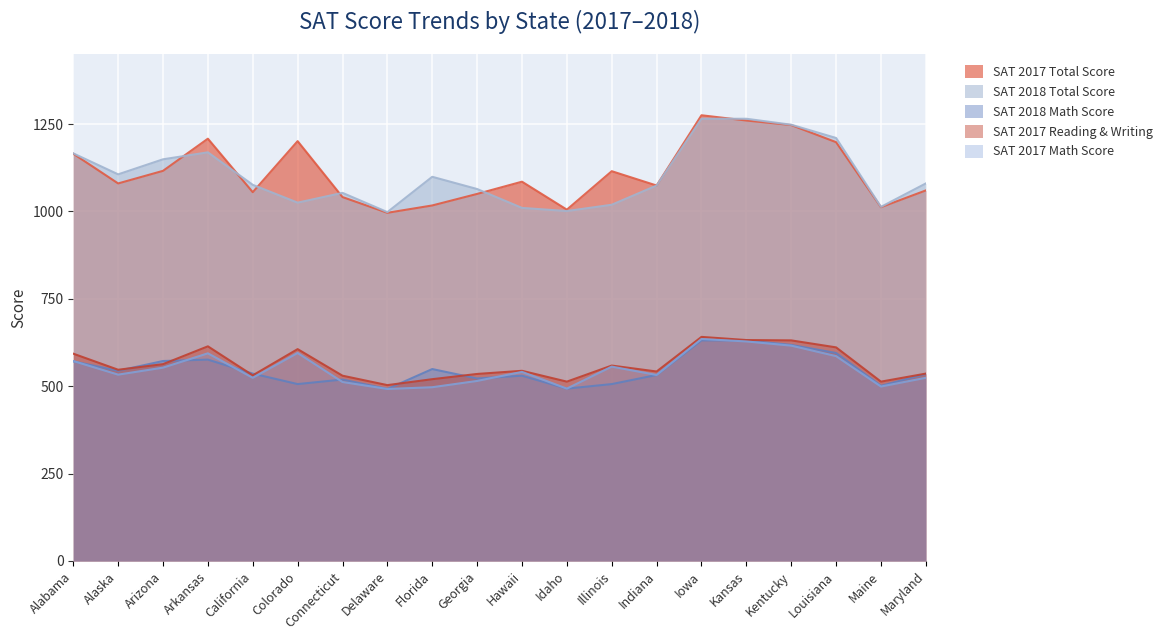

What is the lowest value of the SAT 2018 Math Score series?

492